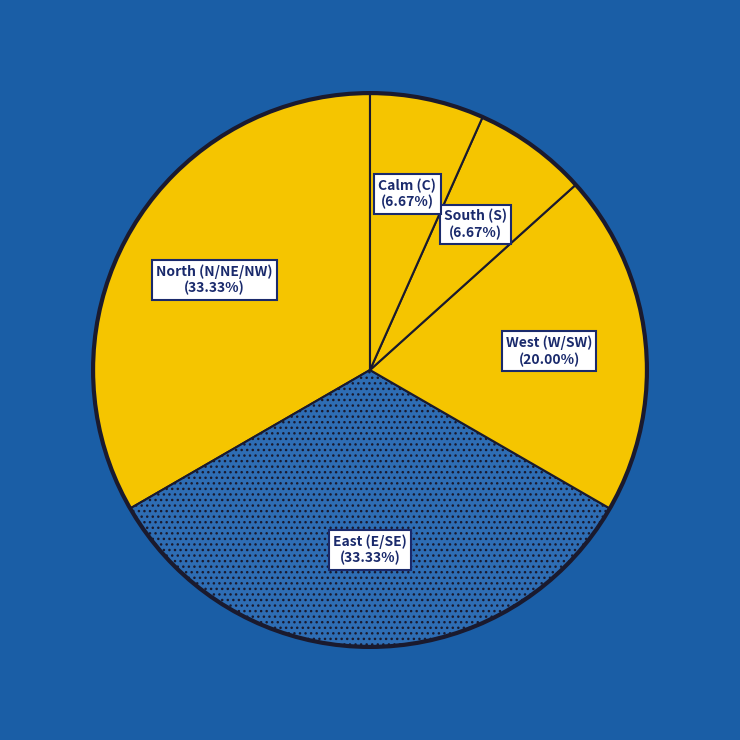

How many slices are in this pie chart?

5